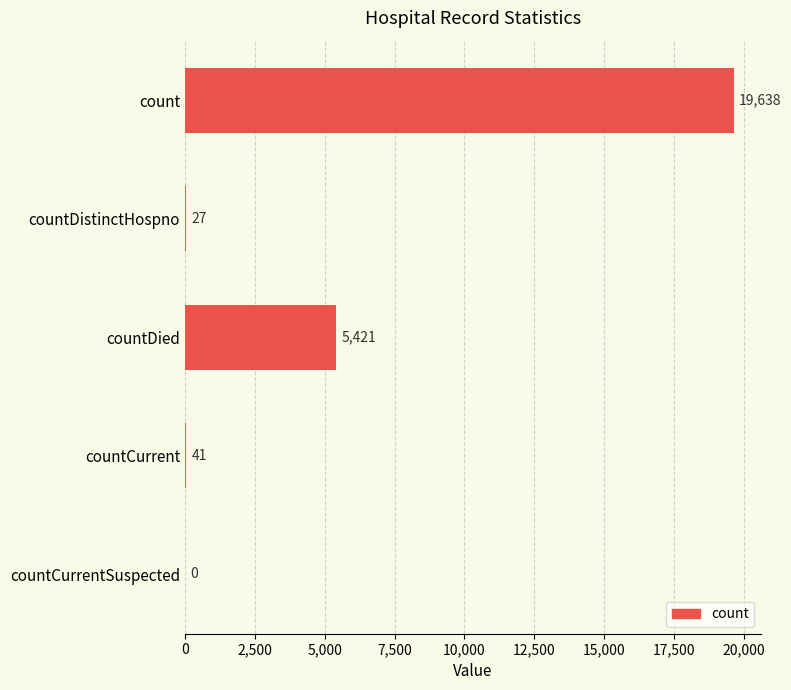

Where is the data nearest to the value 9819?

countDied